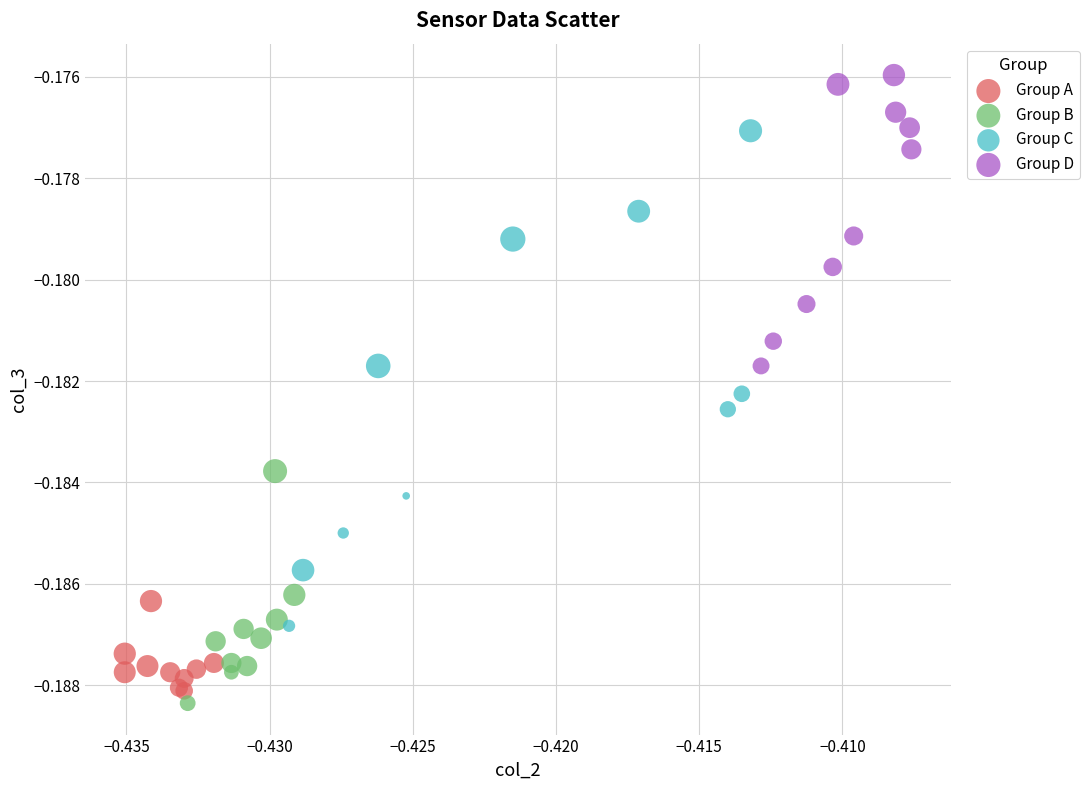

Which series has the widest spread of Y values?

Group C